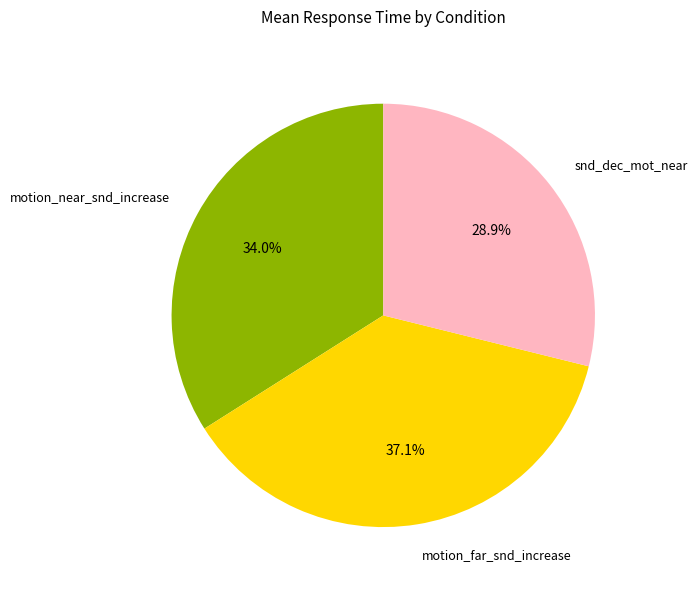

Rank the categories by value from highest to lowest.

motion_far_snd_increase, motion_near_snd_increase, snd_dec_mot_near